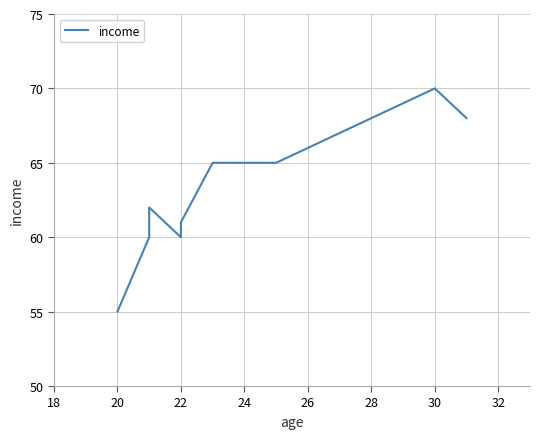

How many points are lower than both their immediate neighbors (excluding endpoints)?

1